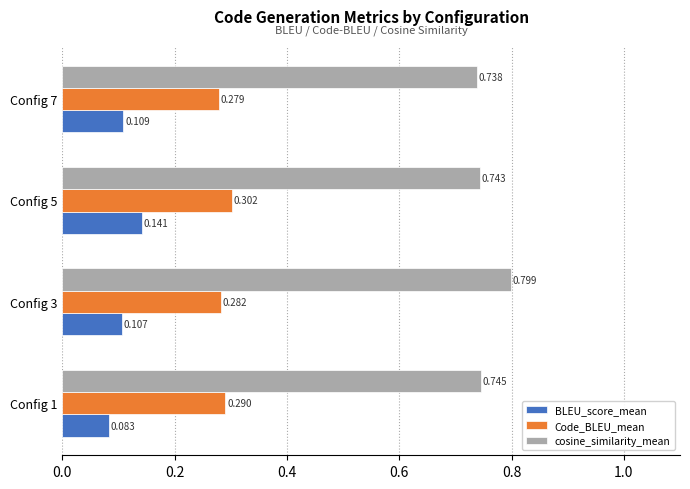

At how many categories does at least one series exceed 0?

4